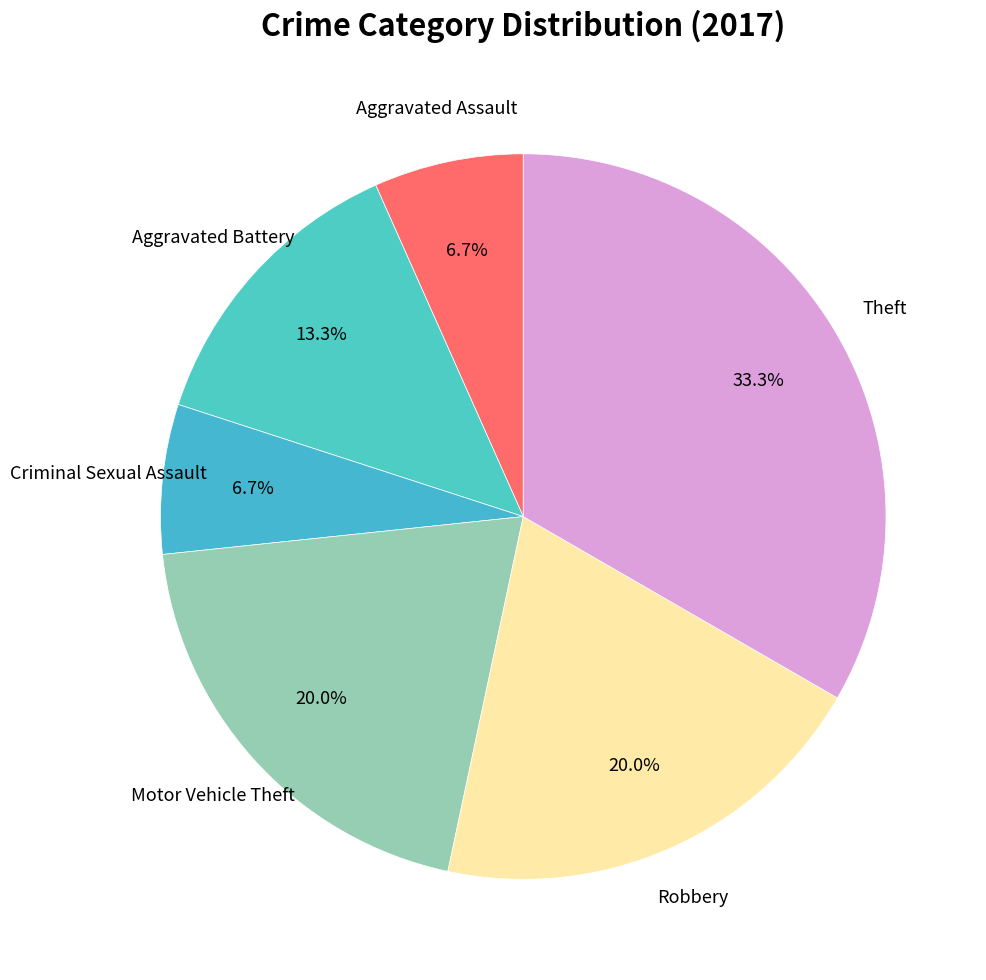

How many slices are in this pie chart?

6